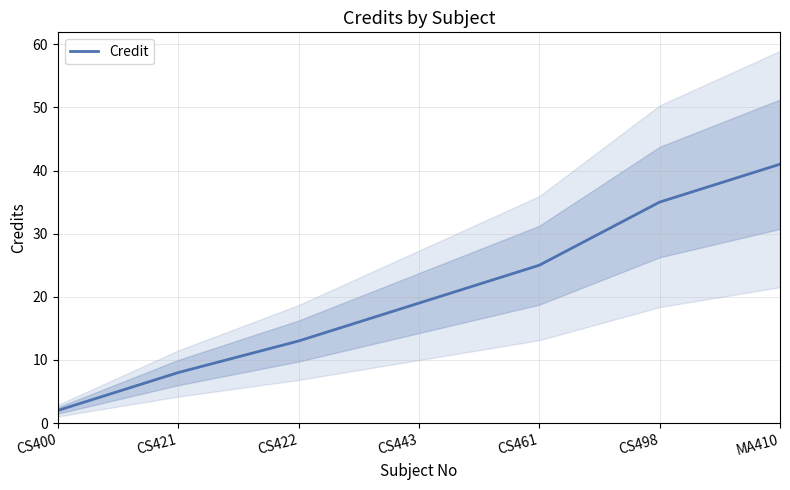

What is the difference between the values at MA410 and CS498?

6